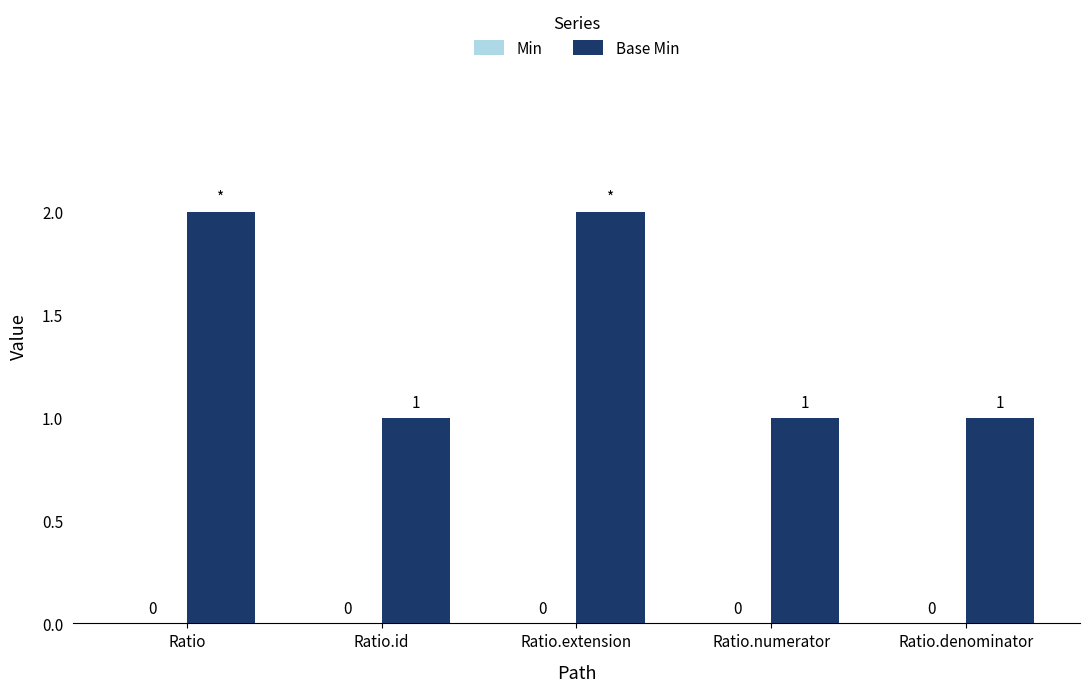

Does the chart contain any negative values?

No